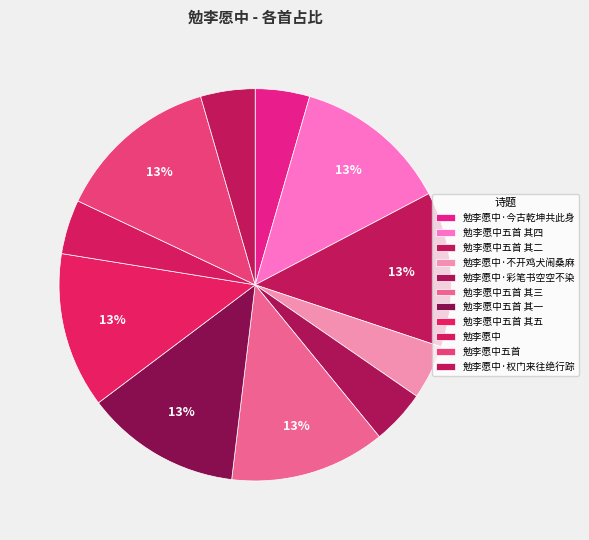

How many slices are in this pie chart?

11